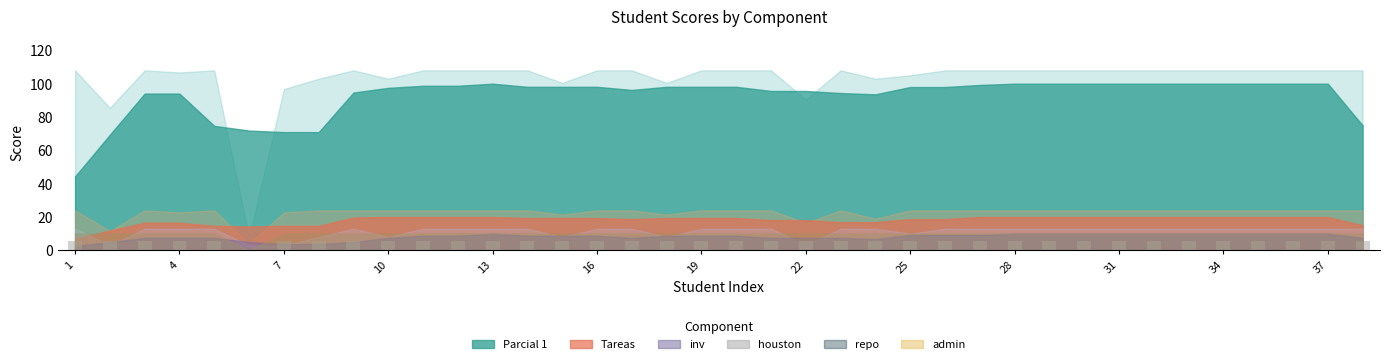

What is the sum of all values?

199.8